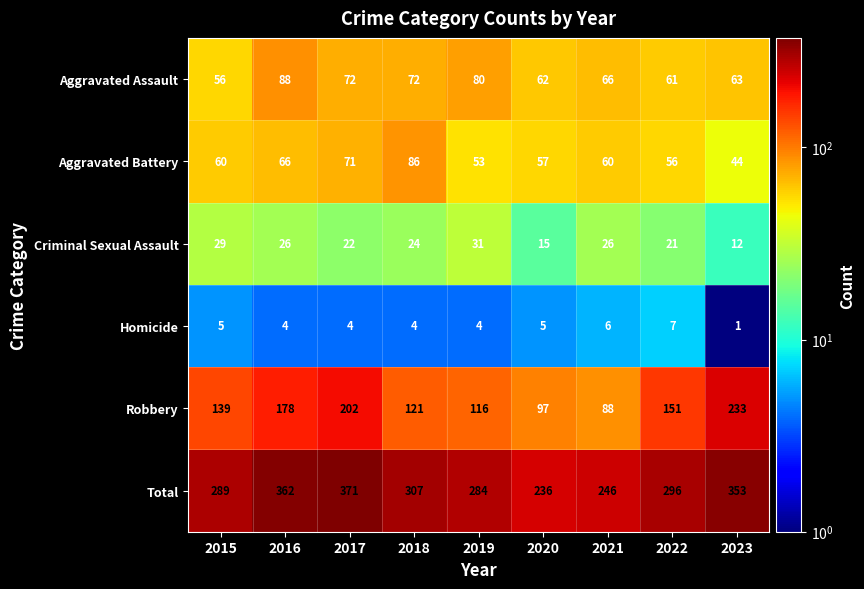

Between 2016 and 2018, which series saw the biggest shift?

Robbery